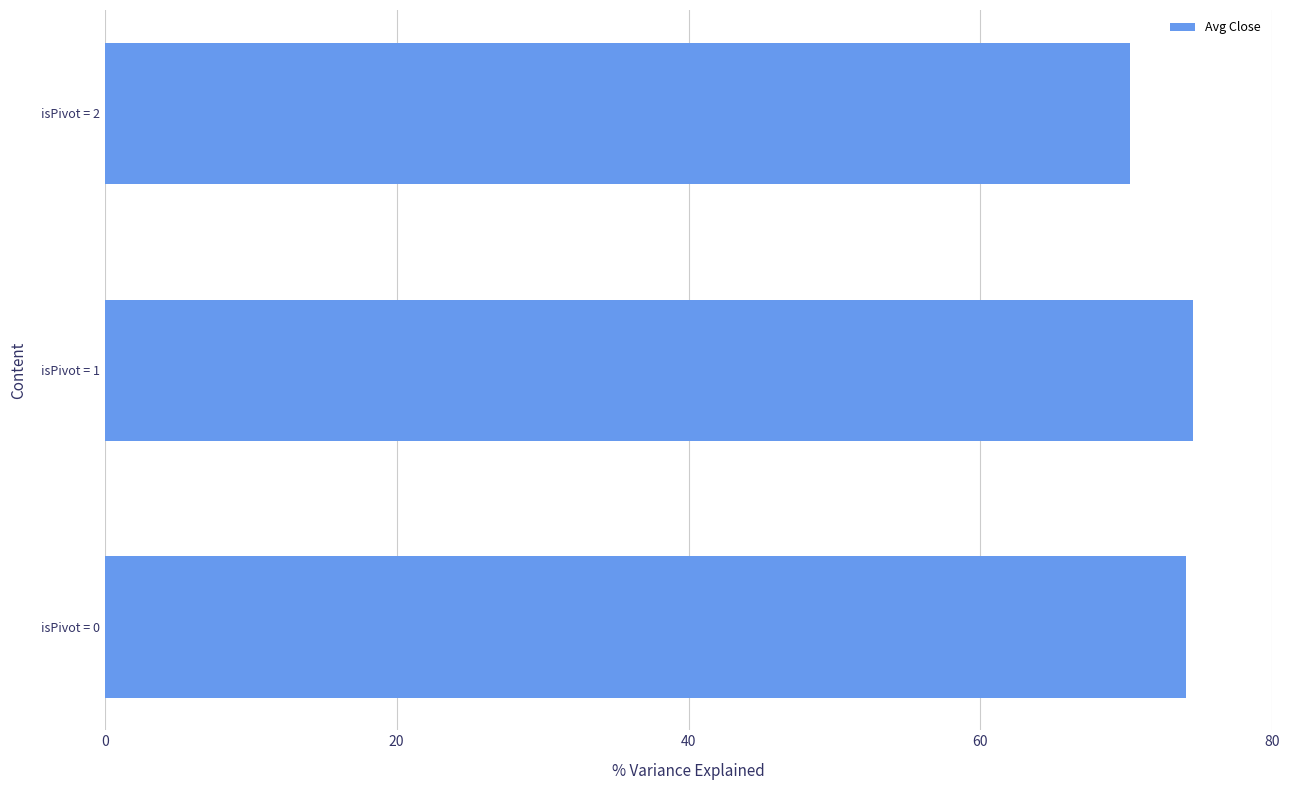

How many series are shown in this chart?

1